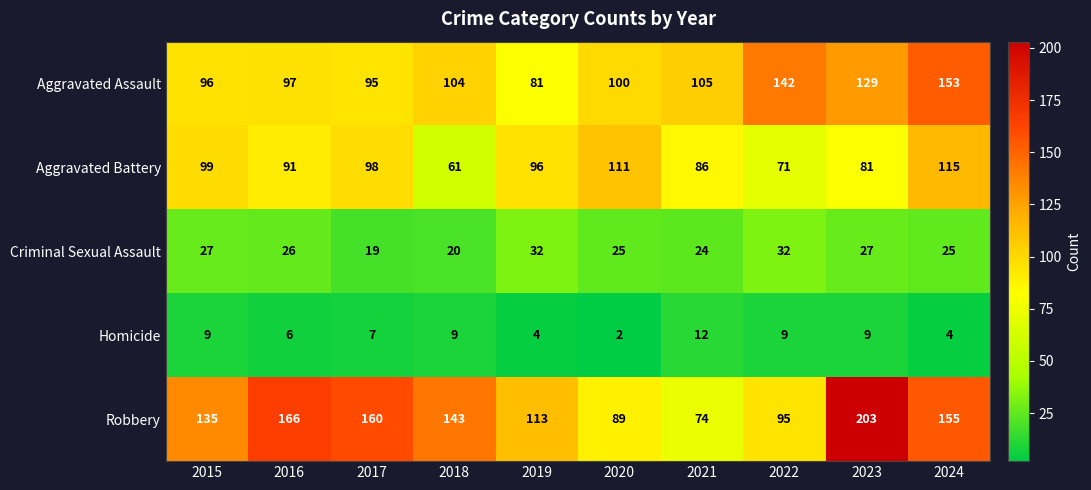

List the series in order of their peak value, lowest first.

Homicide, Criminal Sexual Assault, Aggravated Battery, Aggravated Assault, Robbery